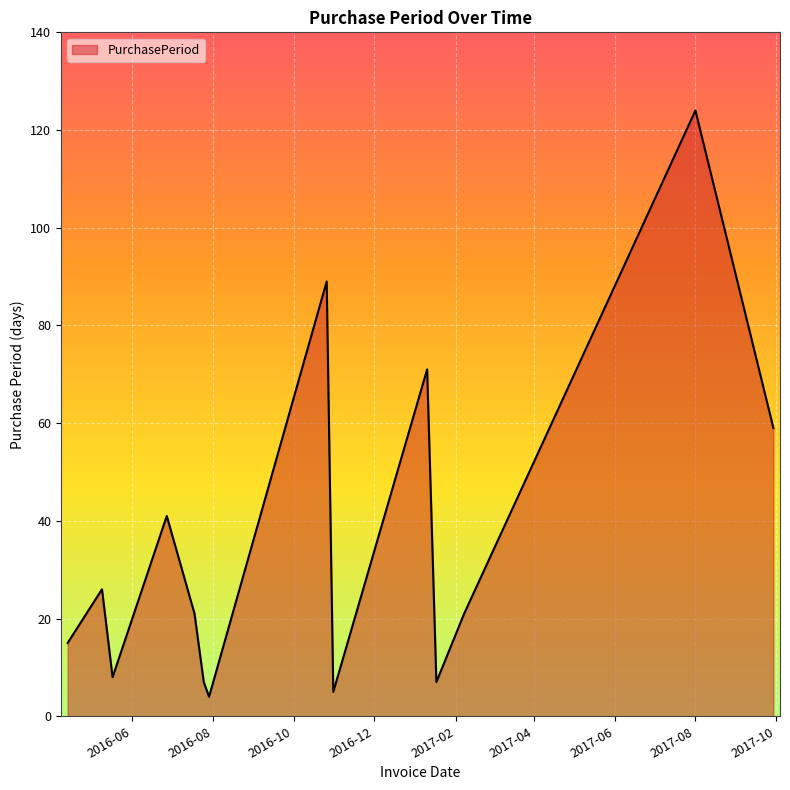

What is the average value?

37